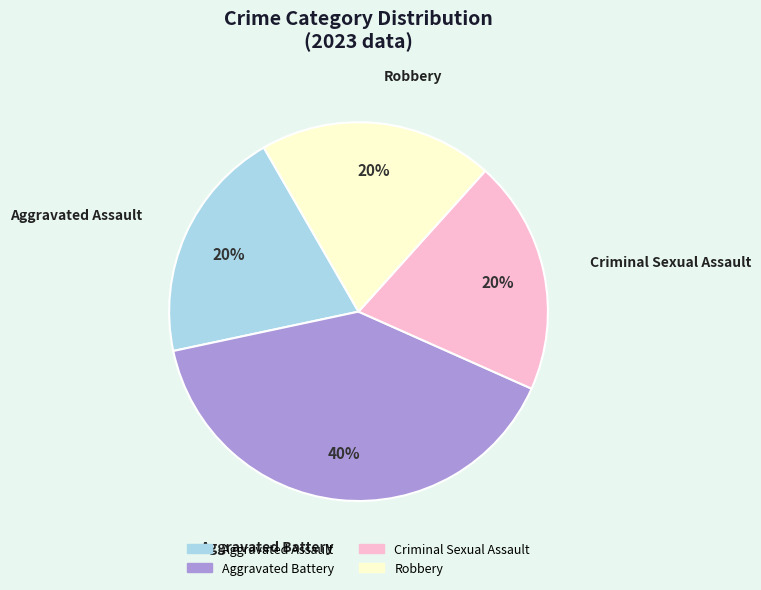

Combined, do Criminal Sexual Assault and Robbery account for over 50%?

No